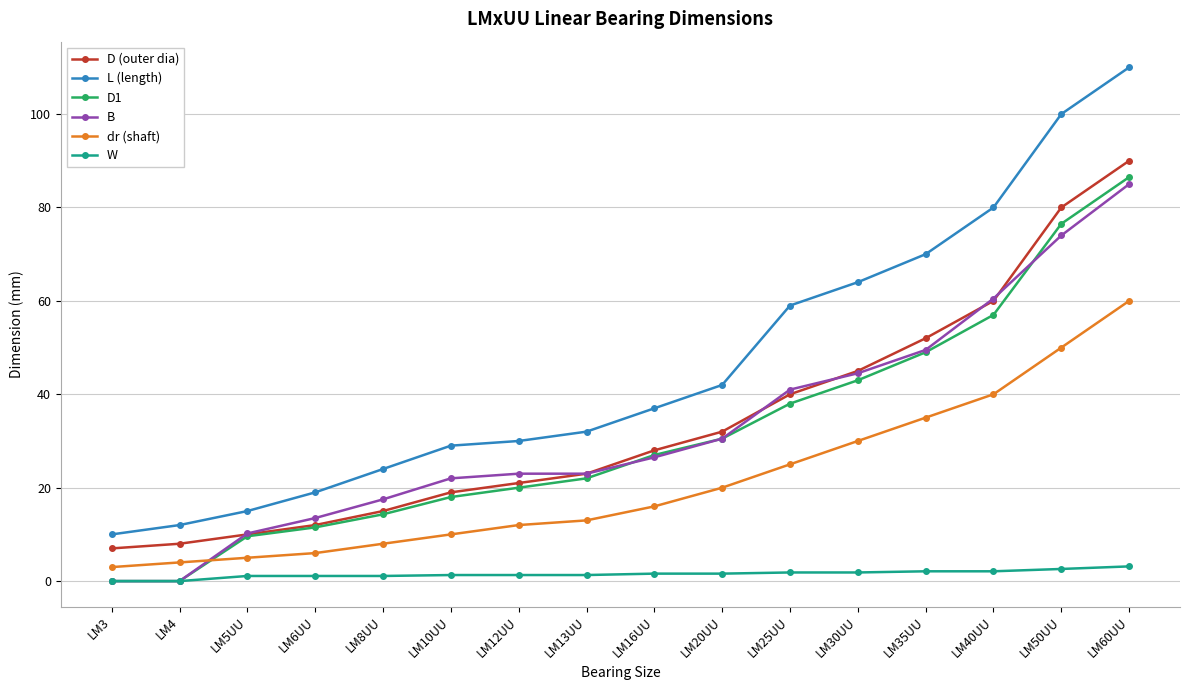

What is the difference between the dr (shaft) values at LM5UU and LM16UU?

11.0